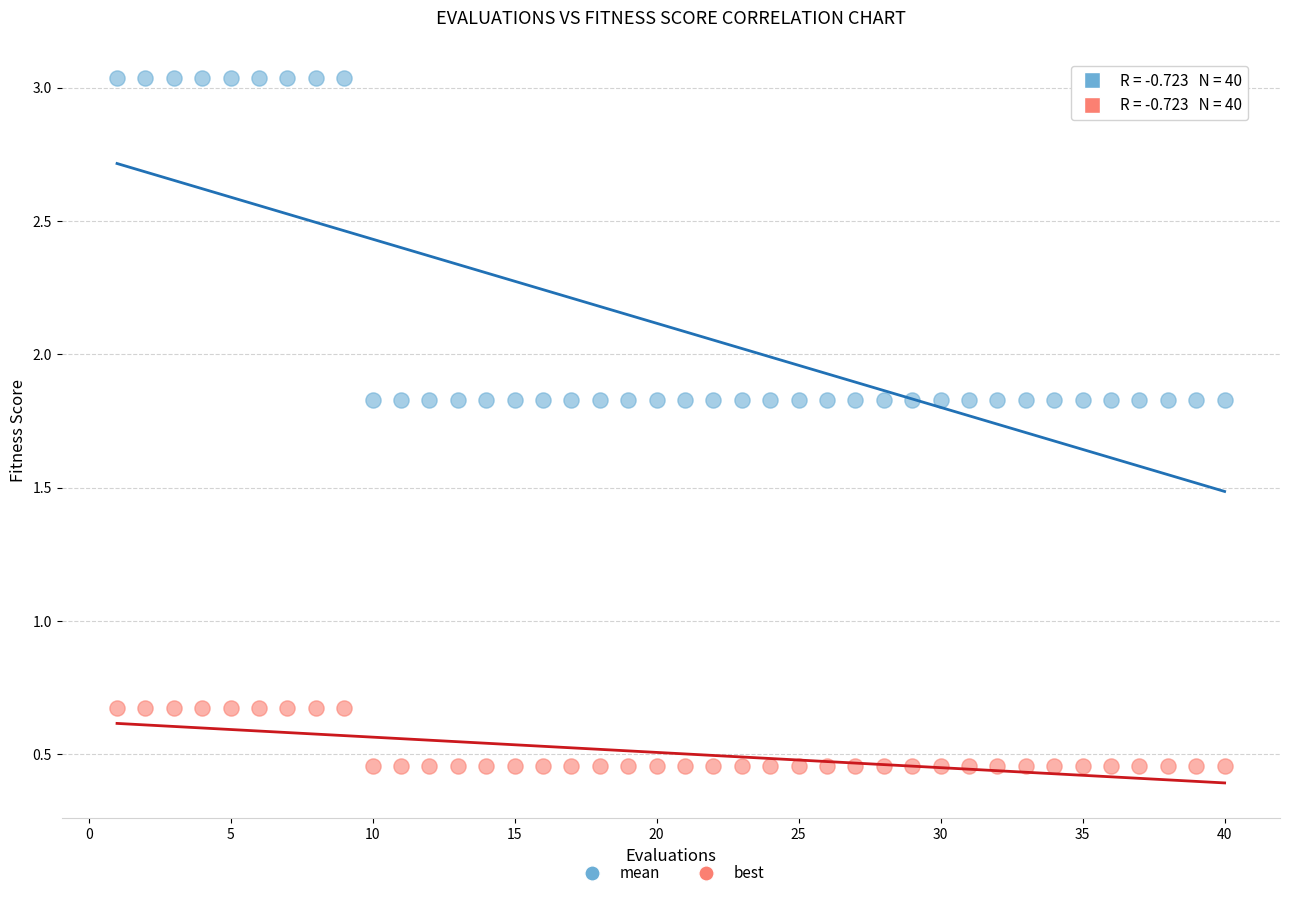

What are all the series names shown in the legend?

mean, best